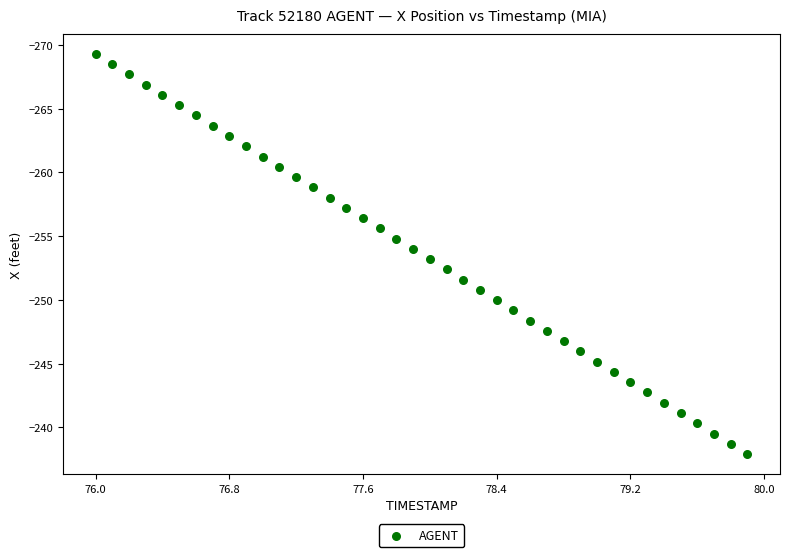

What is the range of Y values (max minus min)?

31.4